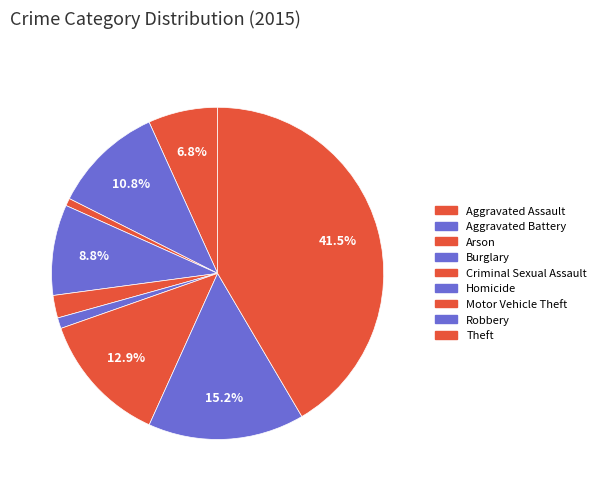

Combined, what portion of the pie is Robbery and Motor Vehicle Theft?

28.1%